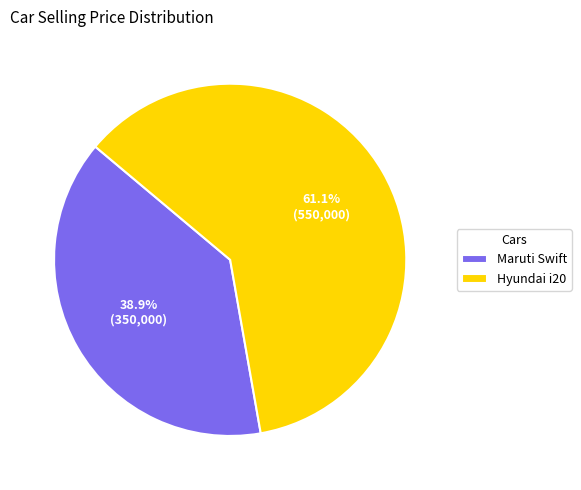

Count the number of slices in the pie.

2